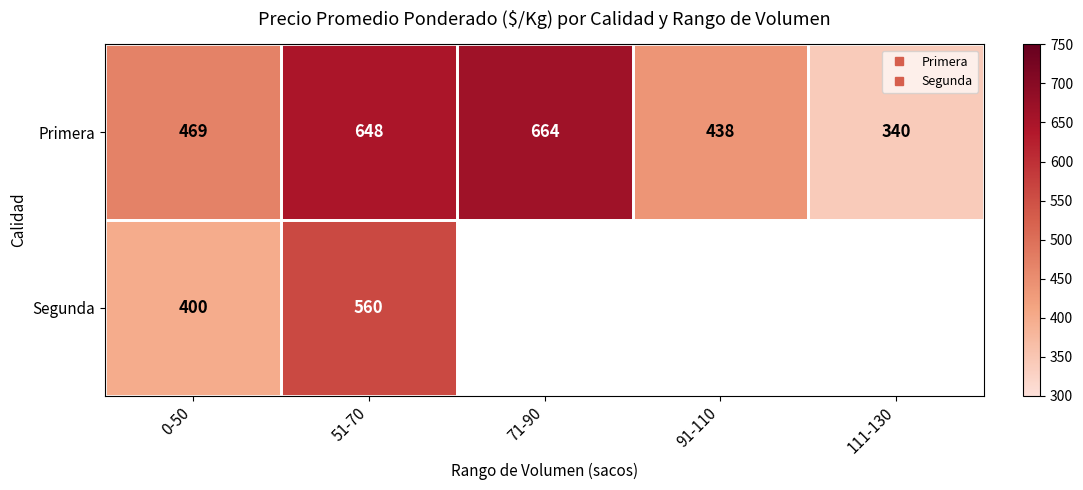

True or false: Primera has a value of 1100 at 71-90.

False